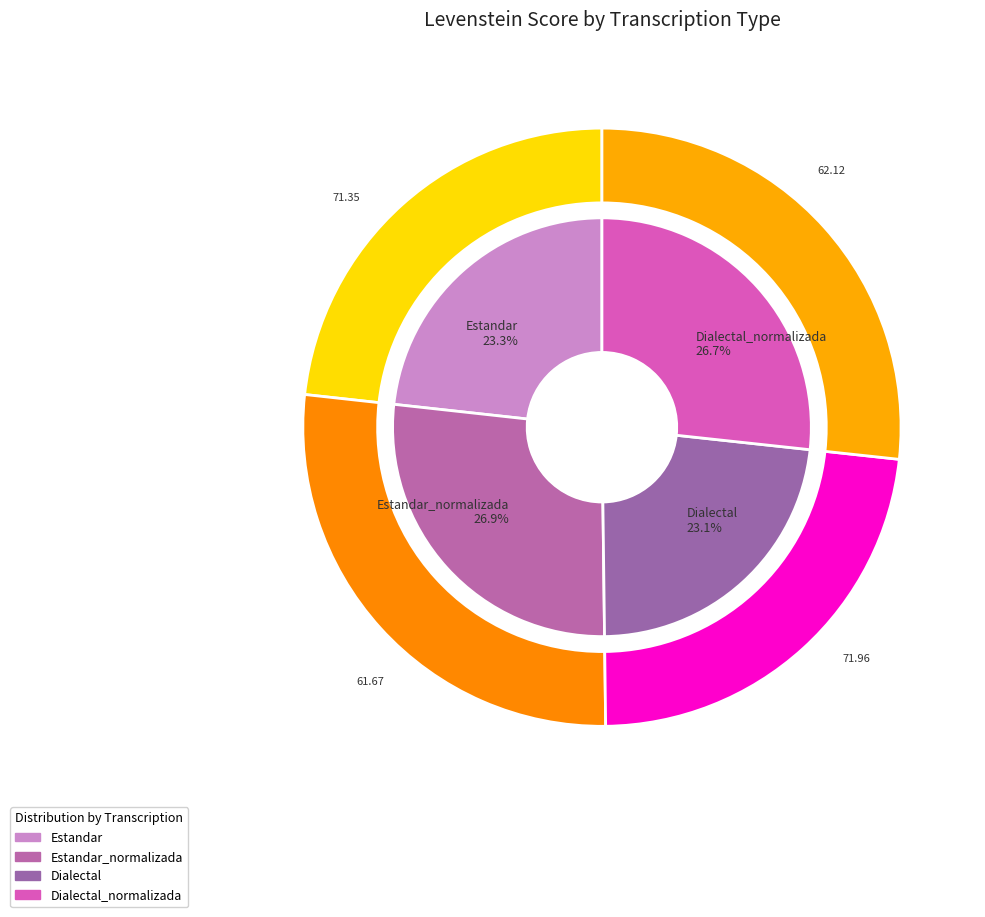

Which slice is the largest?

Estandar_normalizada